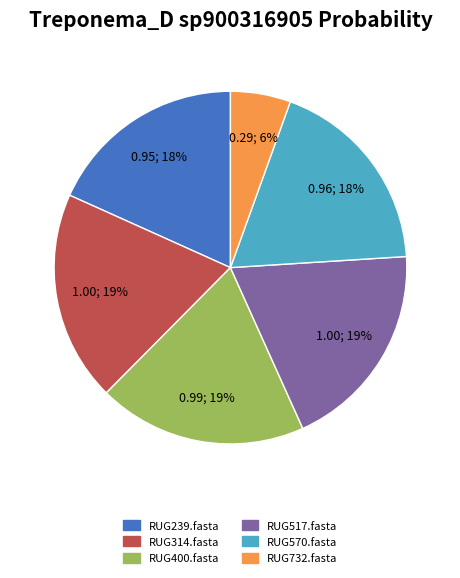

Combined, do RUG400.fasta and RUG314.fasta account for over 50%?

No